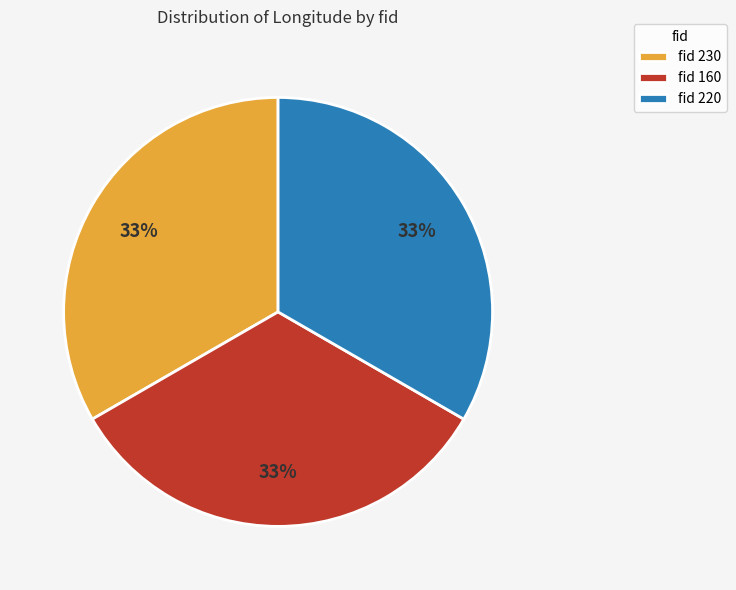

What percentage is the fid 220 slice, to the nearest percent?

33%